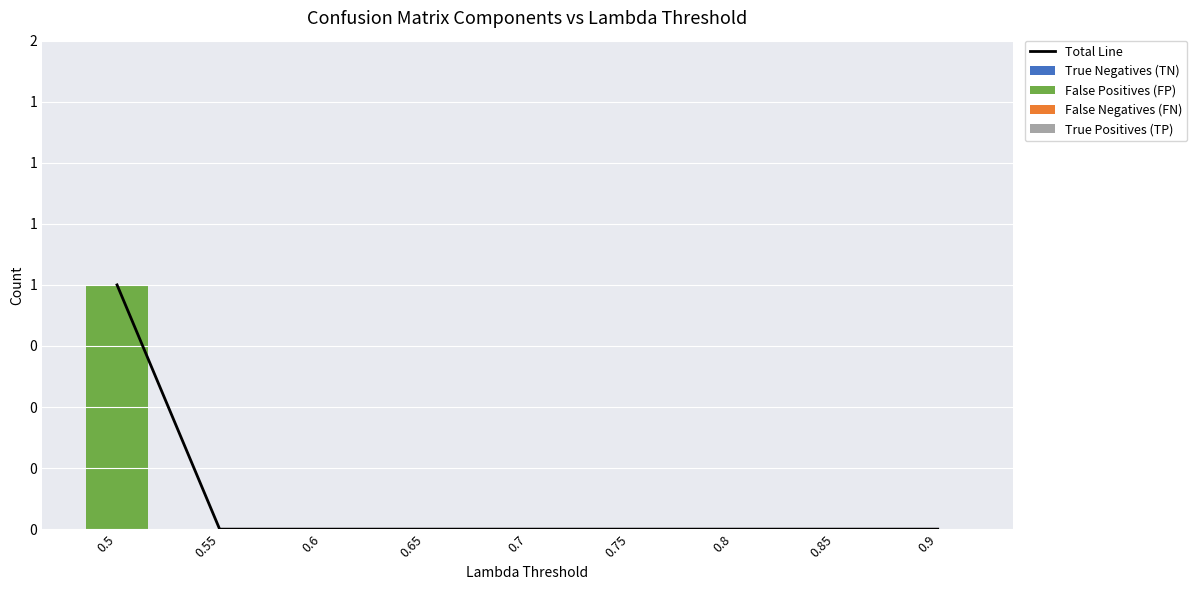

What is the label of the 5th bar from the left?

0.7